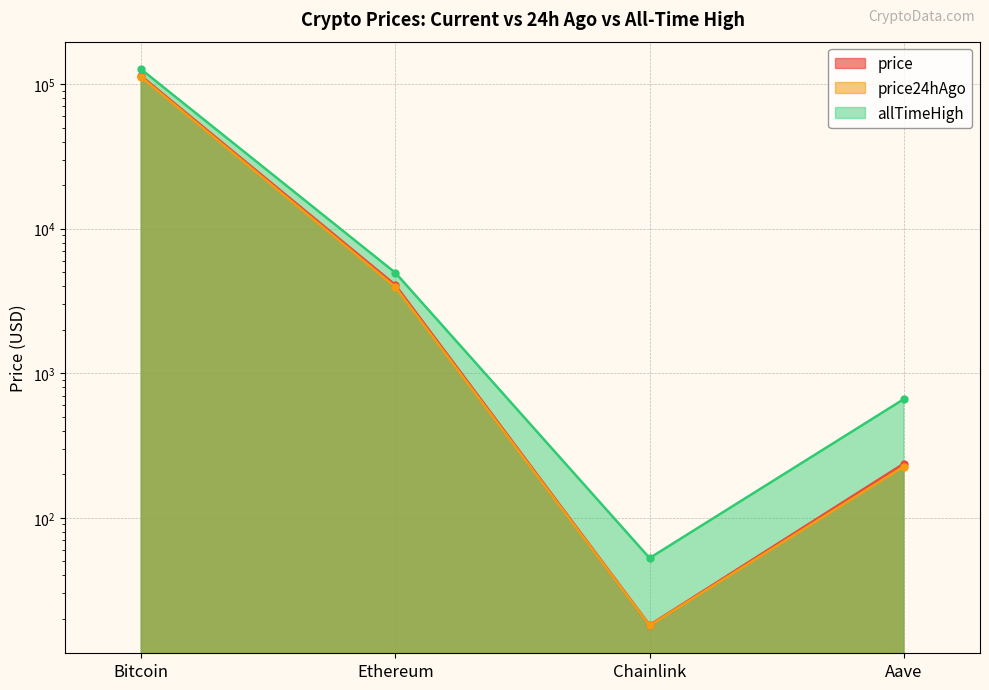

The price24hAgo series shows 18.0 at Chainlink. True or false?

True